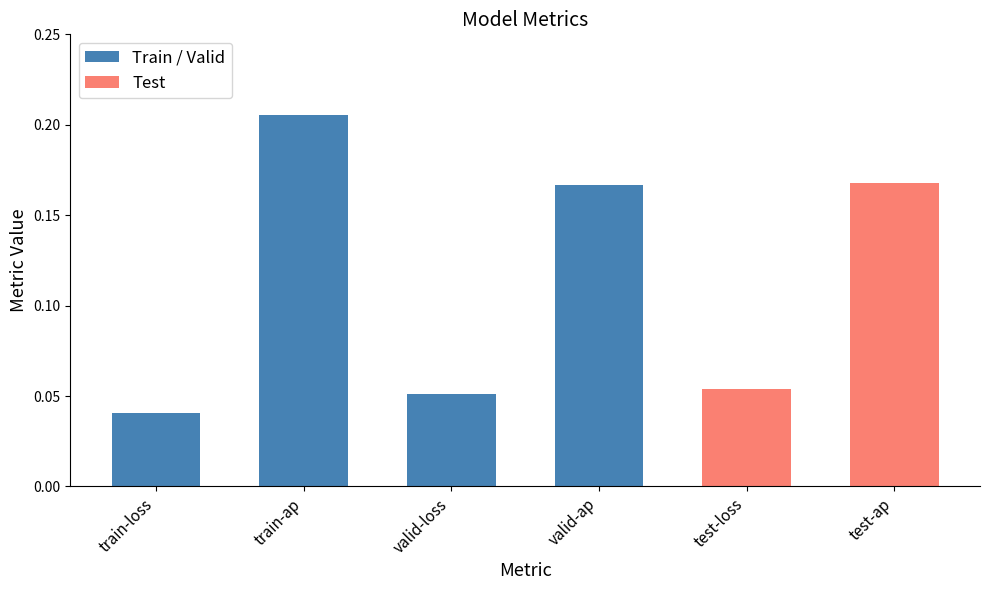

What is the greatest value displayed?

0.2